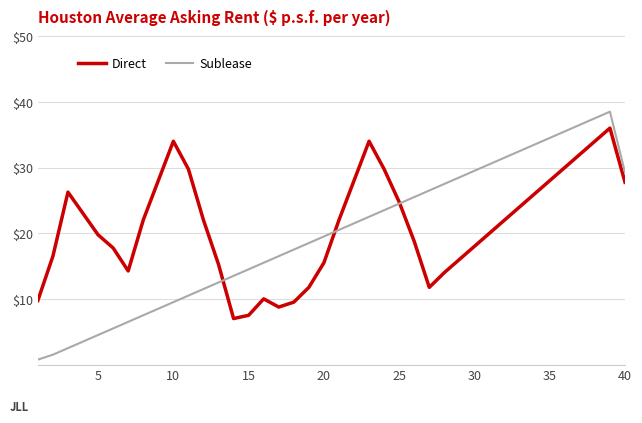

Rank the series by their maximum value, from highest to lowest.

Sublease, Direct